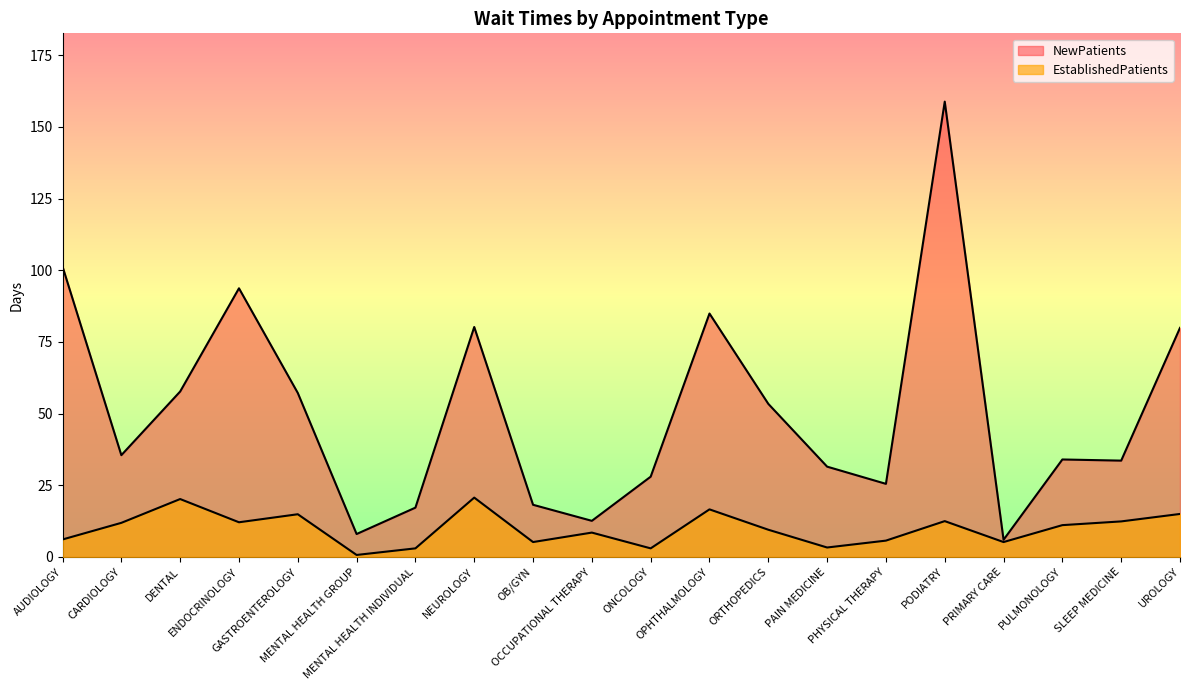

Which series changed the most between CARDIOLOGY and UROLOGY?

NewPatients